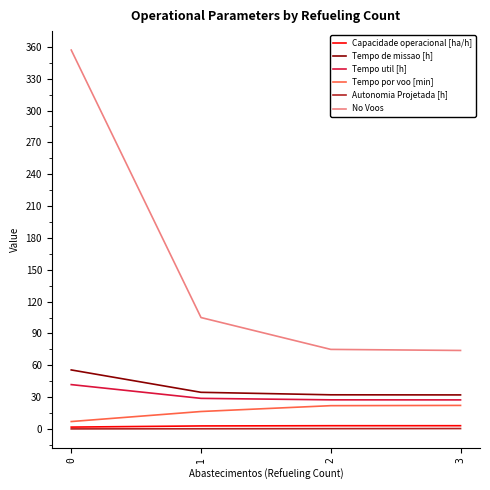

Which series has the widest spread of values?

No Voos